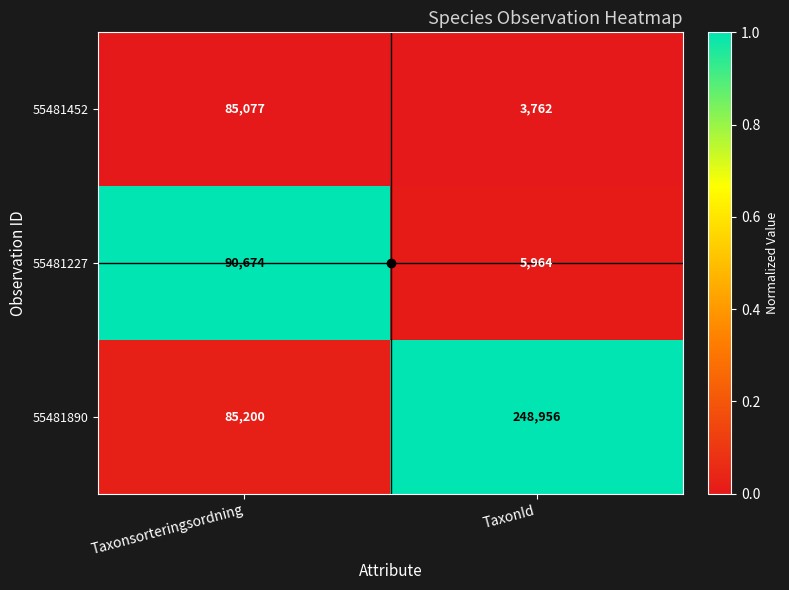

Rank the categories by 55481227 value from lowest to highest.

TaxonId, Taxonsorteringsordning